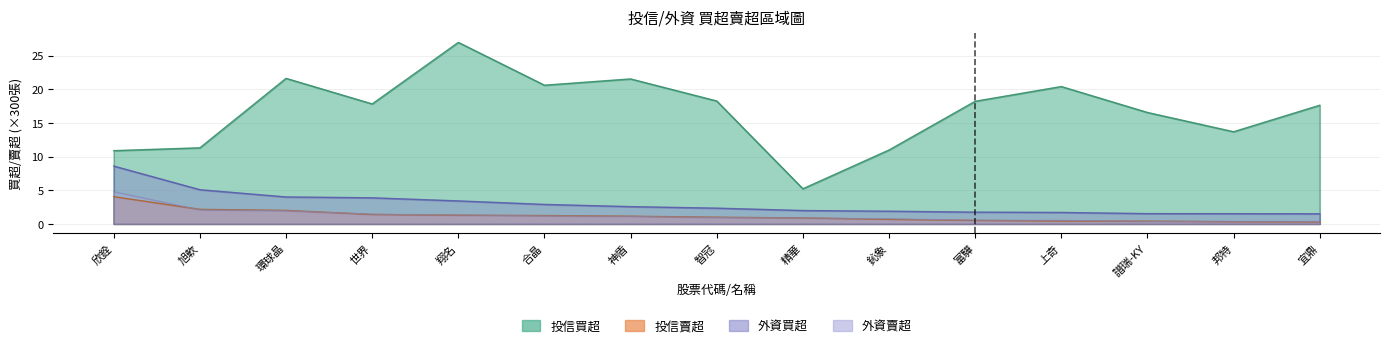

How many data points in 投信買超 are above 17?

9